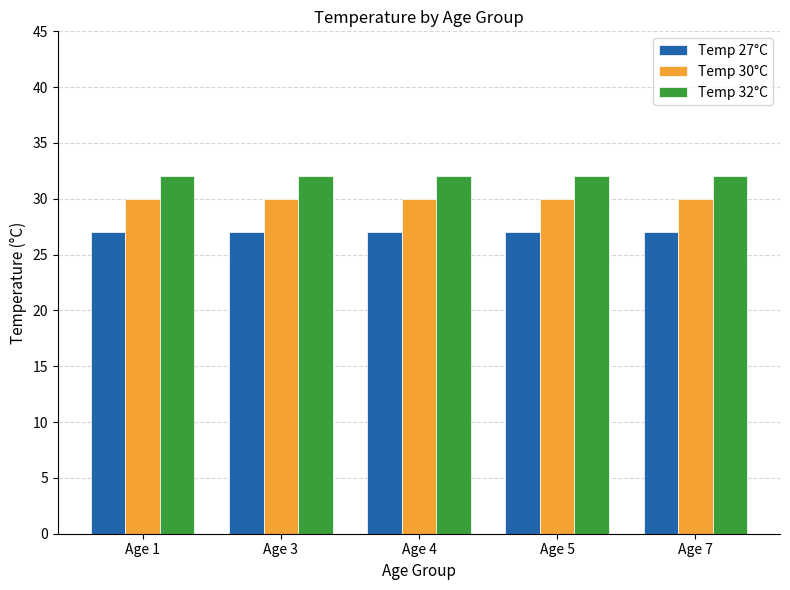

At how many categories does at least one series exceed 29?

5